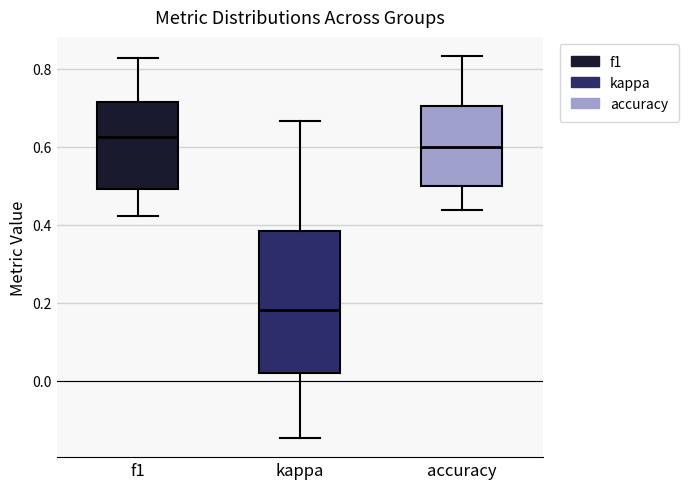

Which box has the highest median line?

f1